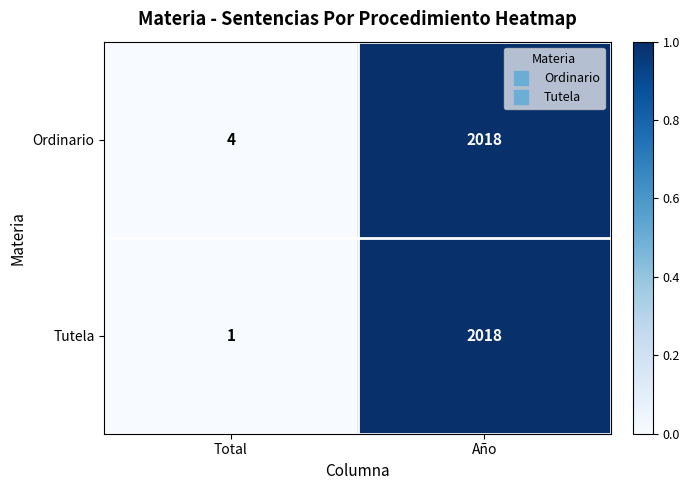

True or false: Ordinario has a value of 3134 at Año.

False